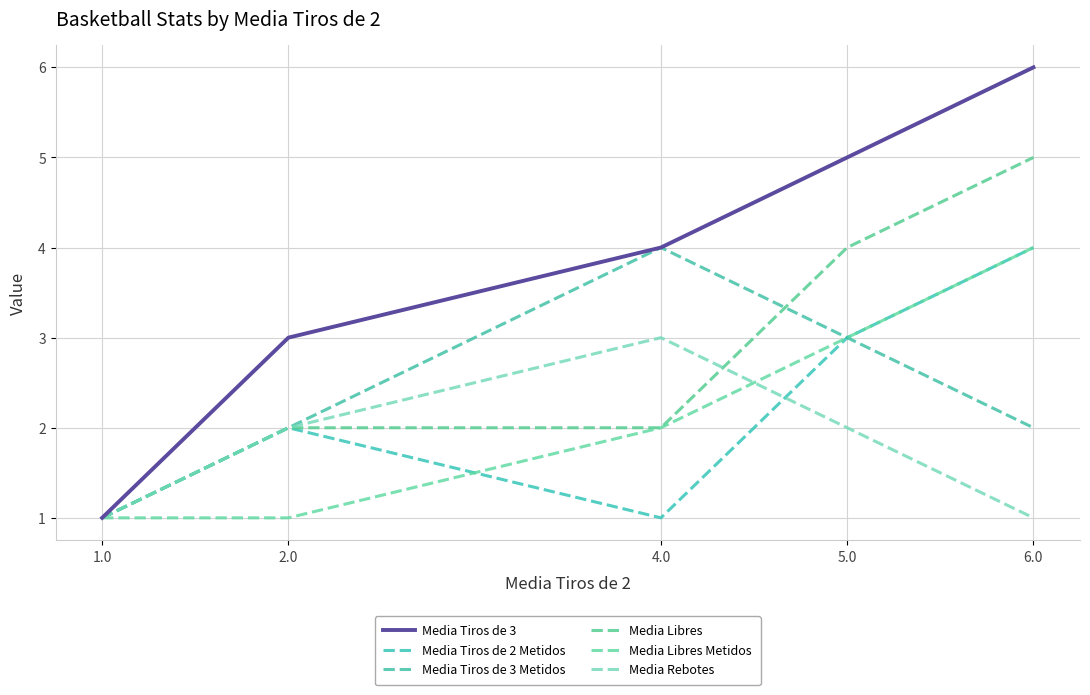

Does the chart display data point markers on the line(s)?

No